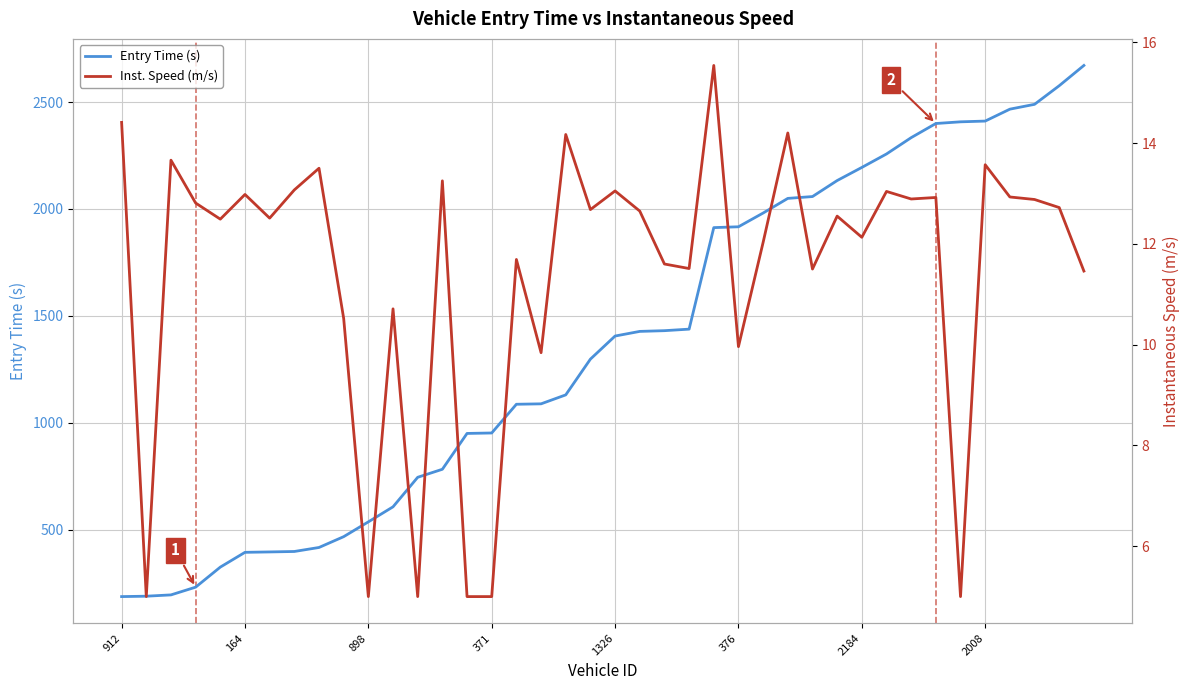

True or false: Entry Time (s) has a value of 950.5 at 14.

True